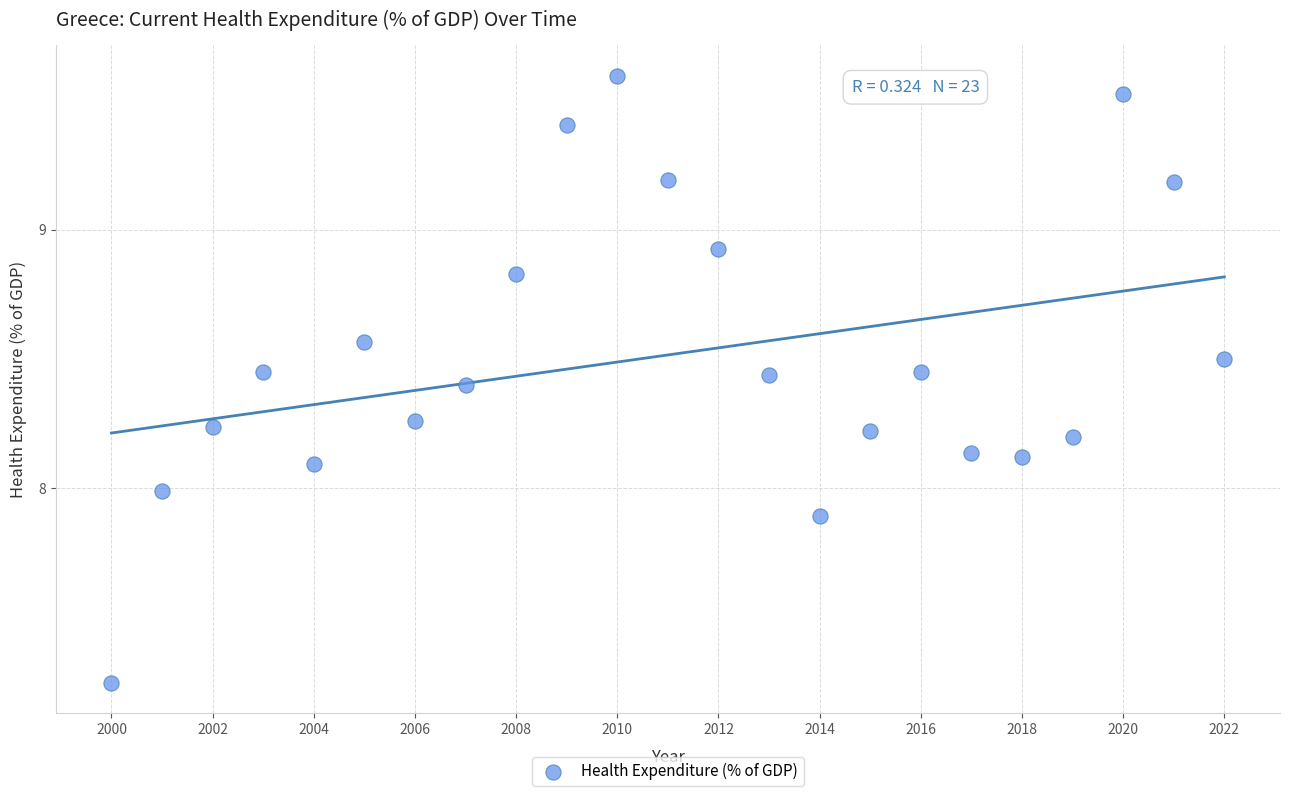

What is the range of Y values (max minus min)?

2.4